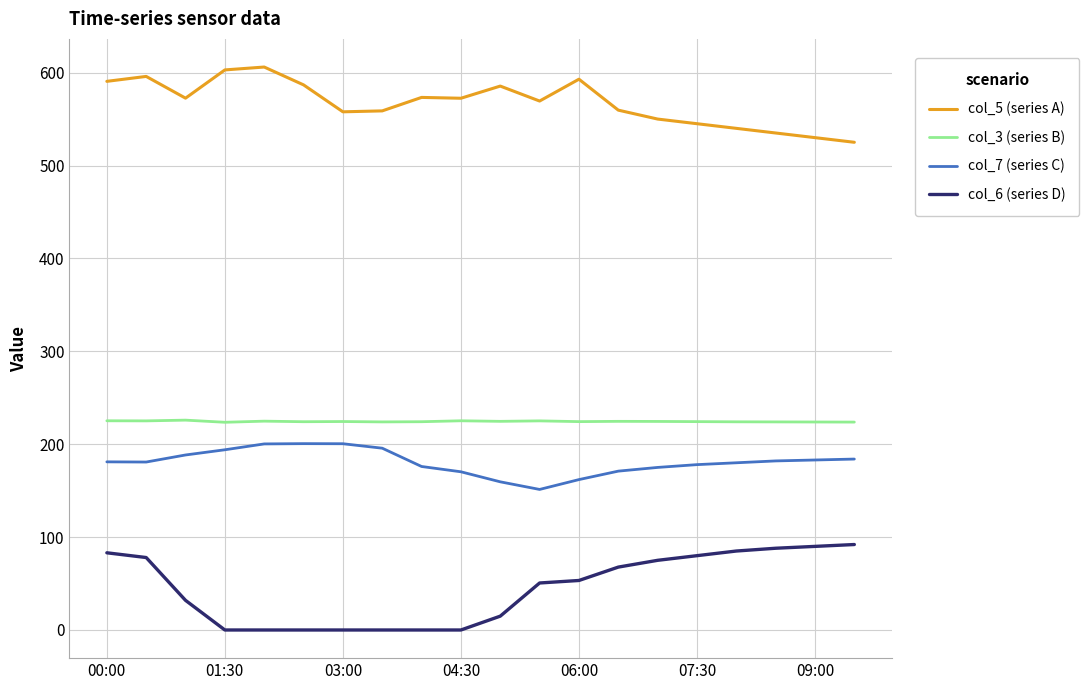

Which series has the largest total across all categories?

col_5 (series A)